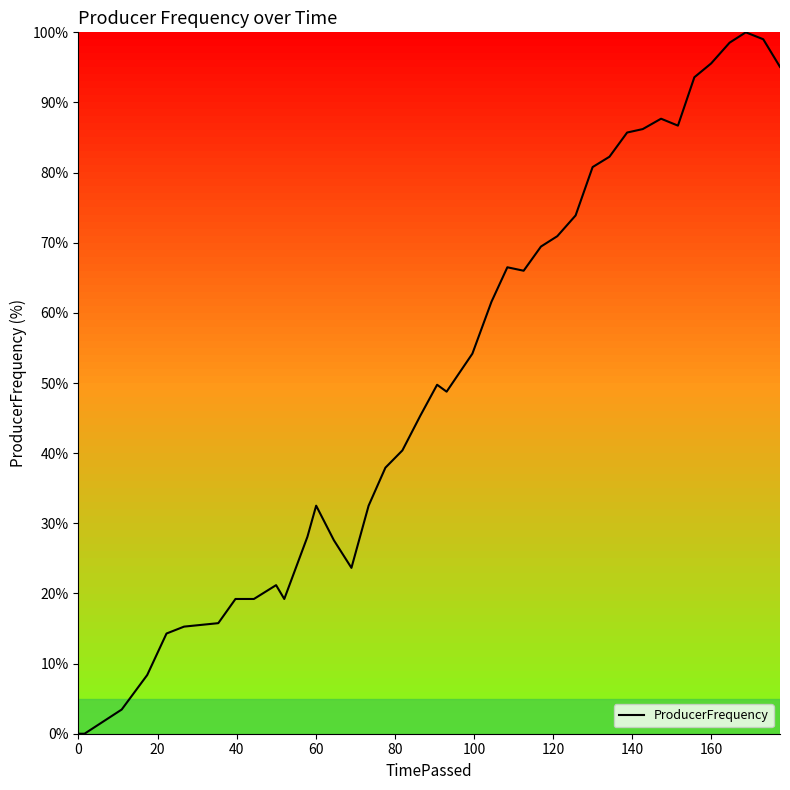

What is the difference between the maximum and minimum values?

100.0